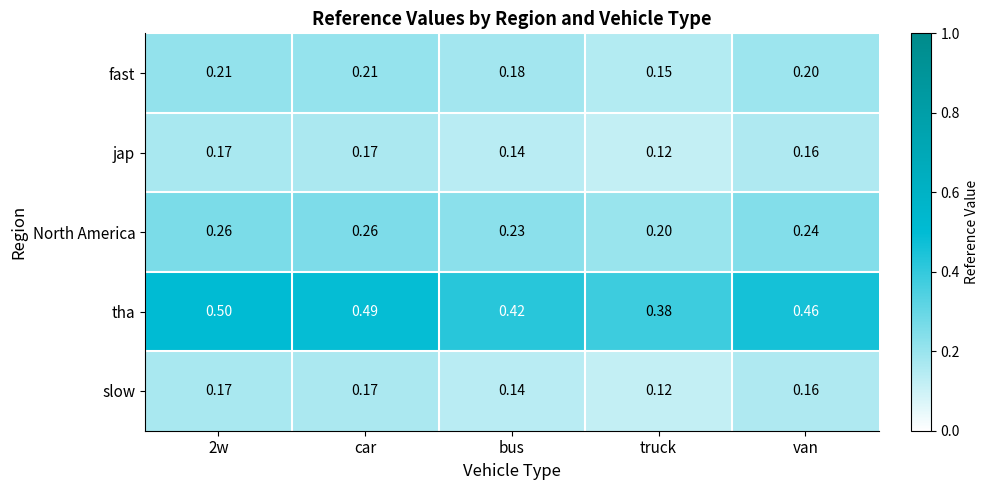

Which series has the largest range (max minus min)?

tha